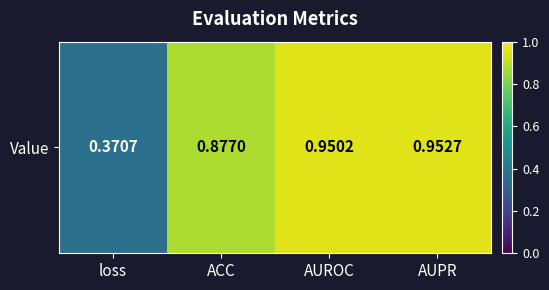

Read the value at AUROC.

1.0